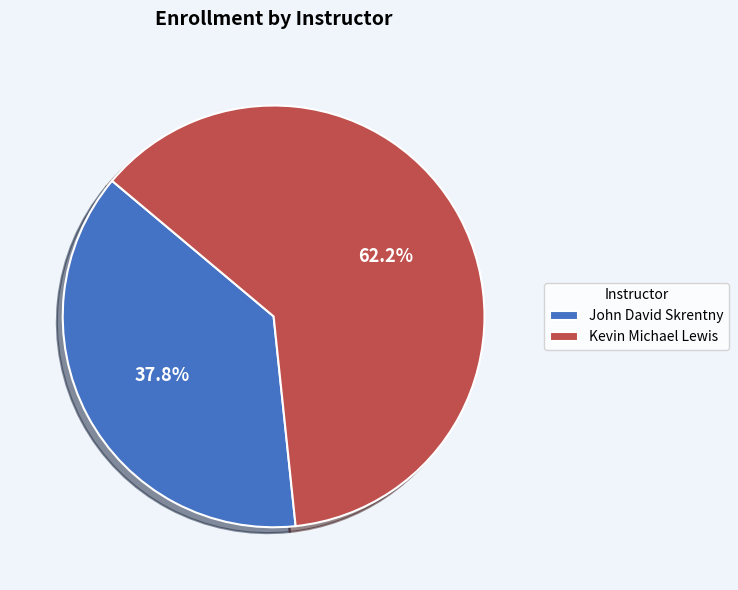

Which has a higher value, John David Skrentny or Kevin Michael Lewis?

Kevin Michael Lewis